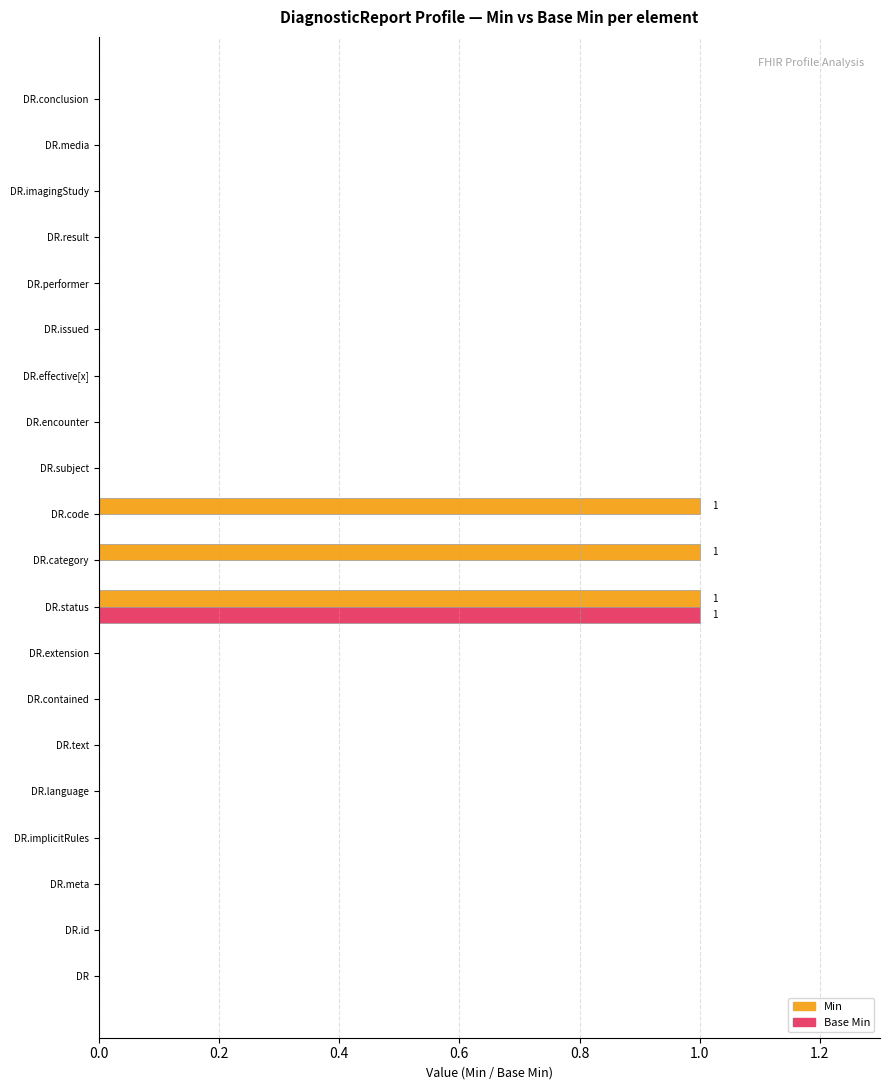

Count the number of data series in this chart.

2